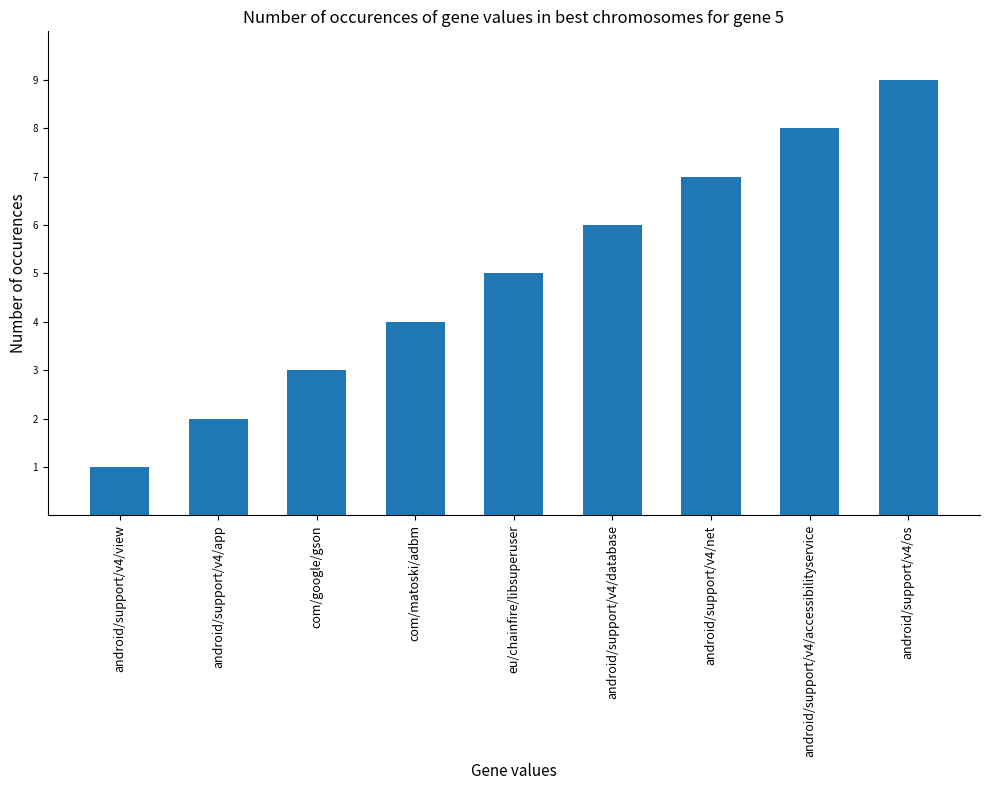

Which has a higher value, android/support/v4/app or android/support/v4/net?

android/support/v4/net